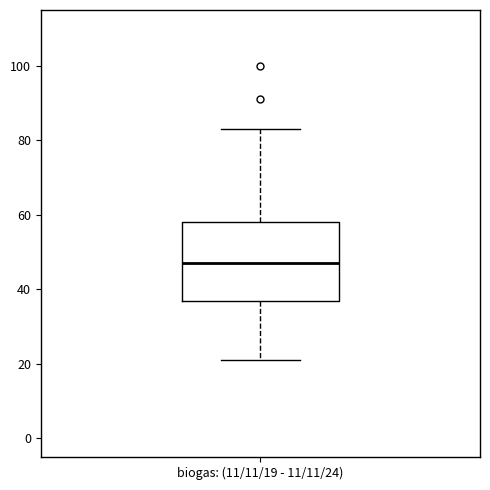

Transcribe this box plot: give where the median line is, the range the box spans, and where the two whiskers end, as read against the y-axis. The values are not printed on the chart, so give them approximately, as read against the axis.

median 48, box 38 to 58, whiskers 22 to 84